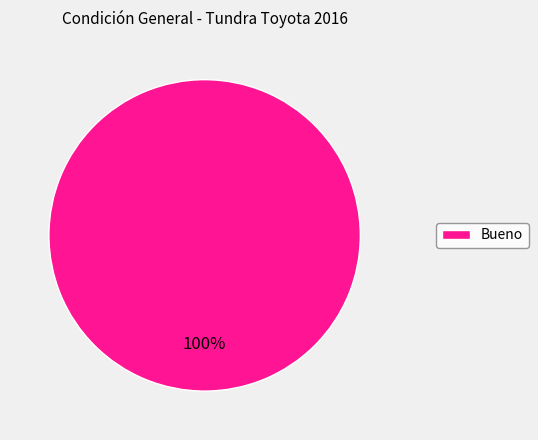

Rank the categories by value from highest to lowest.

Bueno